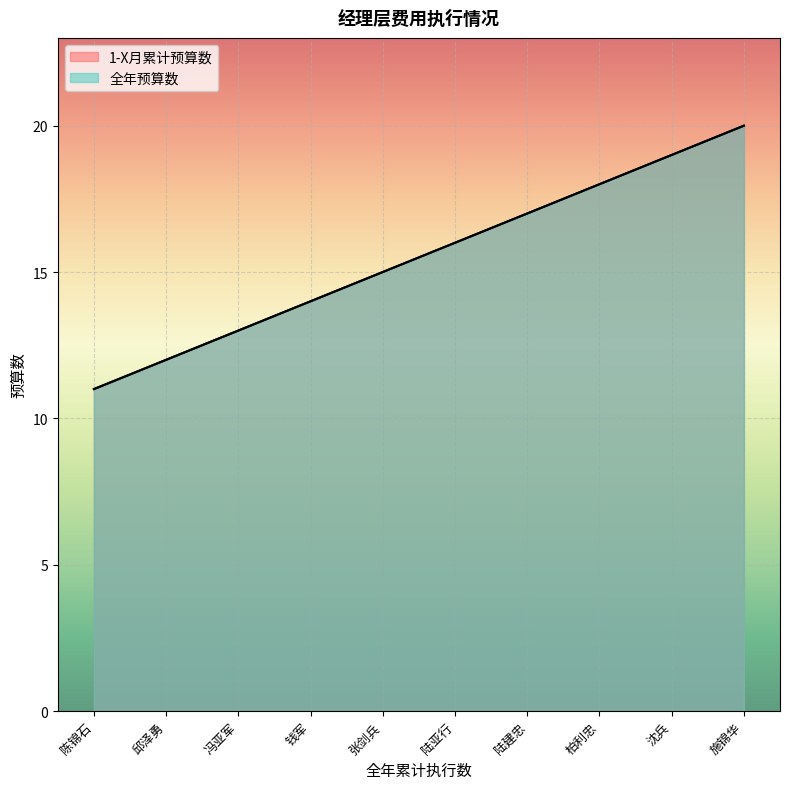

Between 钱军 and 陆亚行, which is larger?

陆亚行